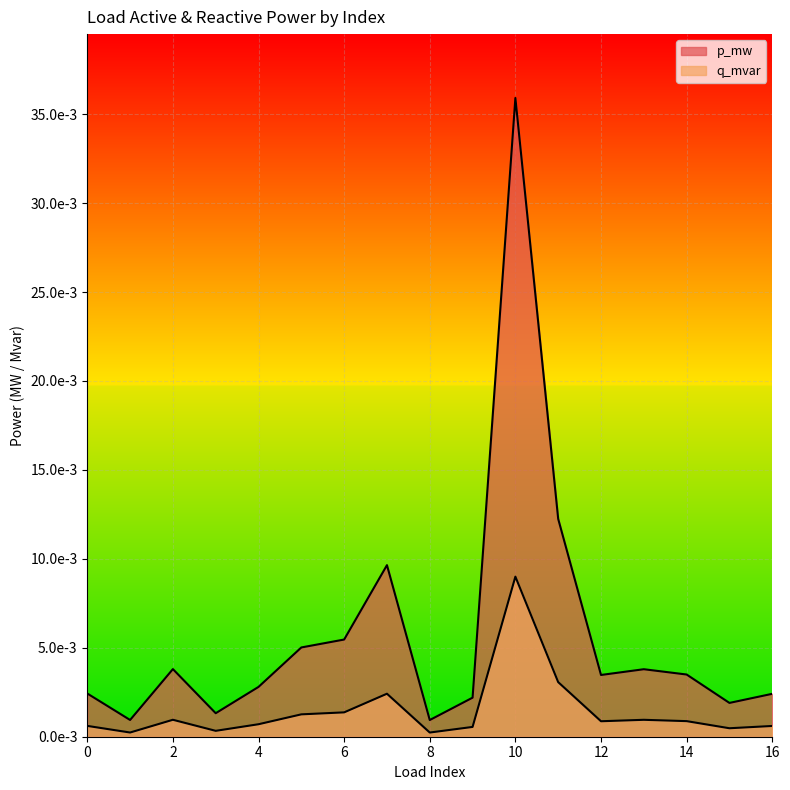

Where is p_mw nearest to the value 0?

8